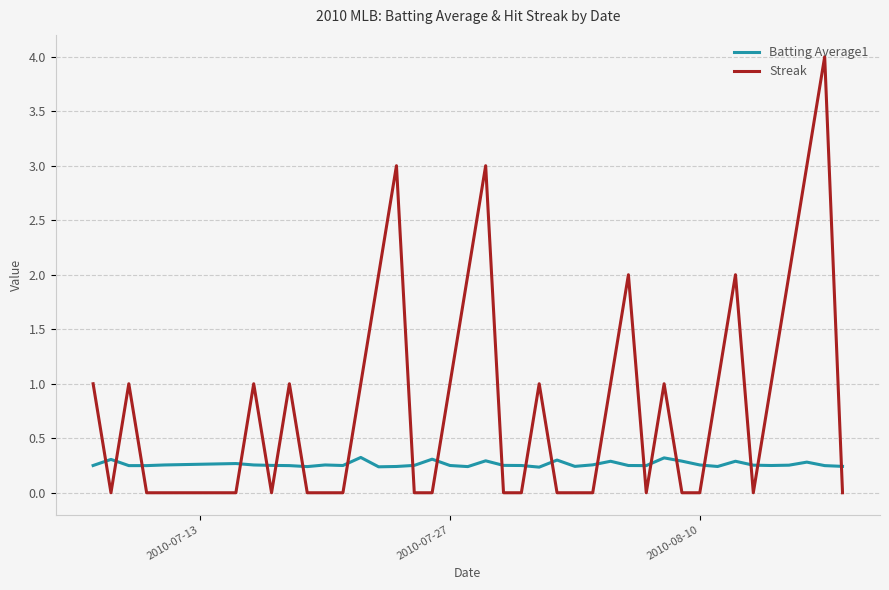

What is the difference between the maximum and minimum values in the Streak series?

4.0